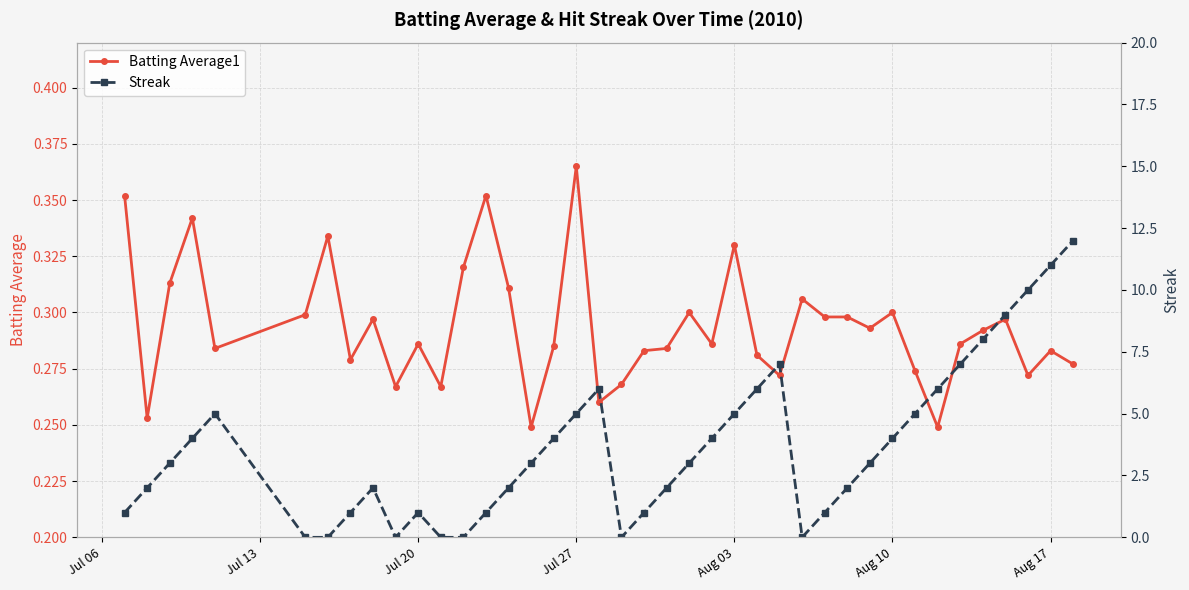

What are all the series names shown in the legend?

Batting Average1, Streak